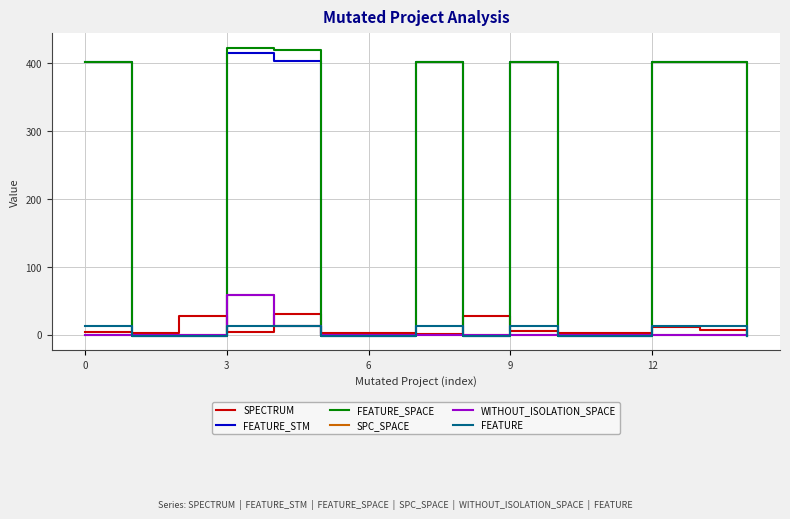

Which series has the widest spread of values?

FEATURE_SPACE